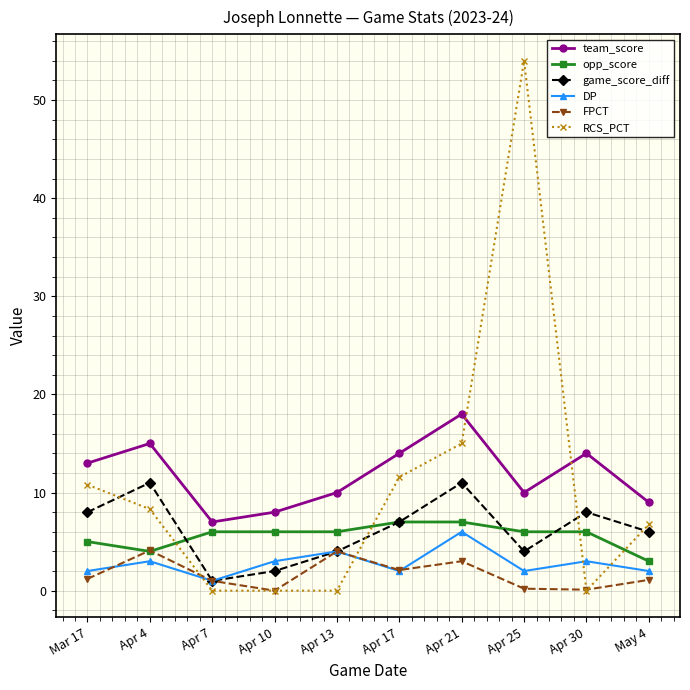

What are all the series names shown in the legend?

team_score, opp_score, game_score_diff, DP, FPCT, RCS_PCT